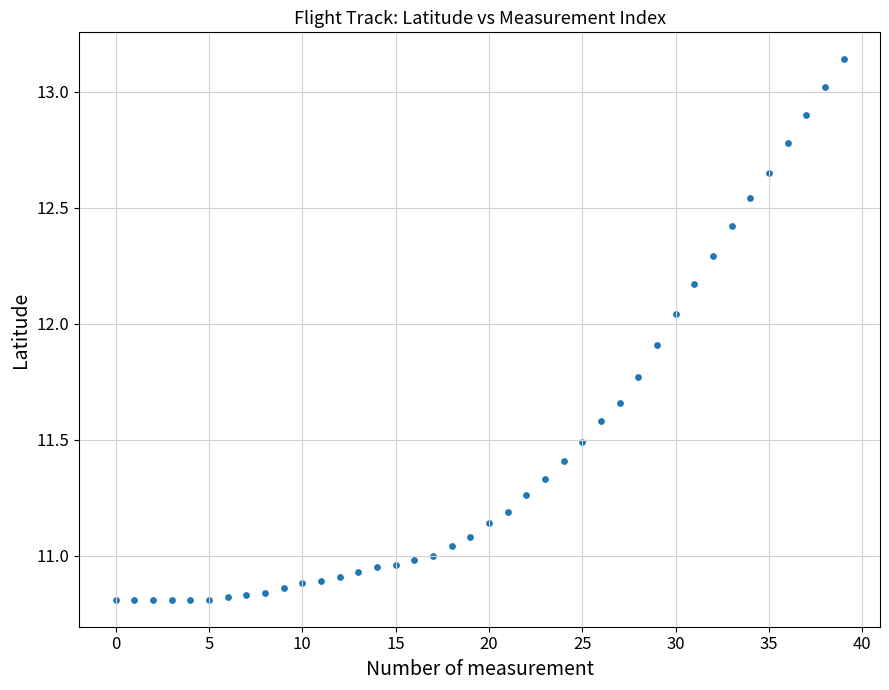

What is the range of Y values (max minus min)?

2.3